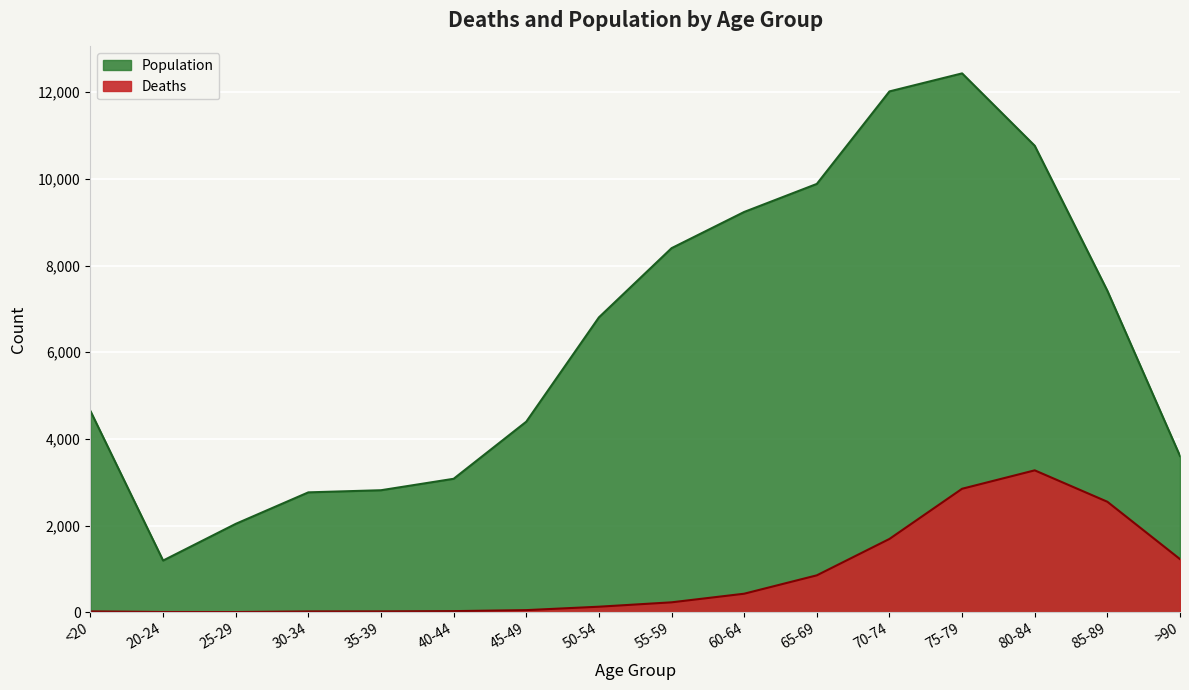

What is the sum of the Deaths values at 75-79 and 60-64?

3274